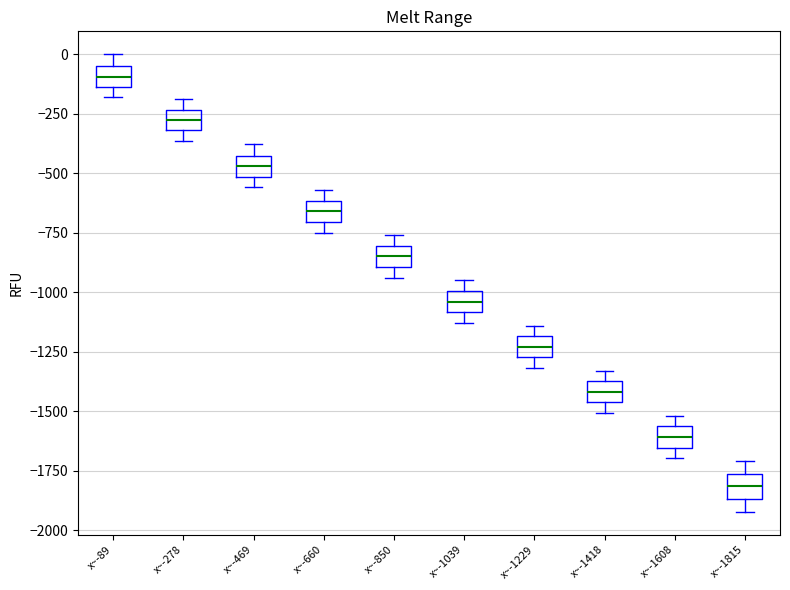

Reading left to right, read every box against the y-axis: the position of its median line, the range the box covers, and the ends of its whiskers. The values are not printed on the chart, so give them approximately, as read against the axis.

x~-89: median -100, box -150 to -50, whiskers -200 to 0
x~-278: median -300 (inside the box), box -300 to -250, whiskers -350 to -200
x~-469: median -450 (inside the box), box -500 to -450, whiskers -550 to -400
x~-660: median -650, box -700 to -600, whiskers -750 to -550
x~-850: median -850, box -900 to -800, whiskers -950 to -750
x~-1039: median -1050, box -1100 to -1000, whiskers -1150 to -950
x~-1229: median -1250 (inside the box), box -1250 to -1200, whiskers -1300 to -1150
x~-1418: median -1400, box -1450 to -1350, whiskers -1500 to -1350 (just above the box's upper edge)
x~-1608: median -1600, box -1650 to -1550, whiskers -1700 to -1500
x~-1815: median -1800, box -1850 to -1750, whiskers -1900 to -1700